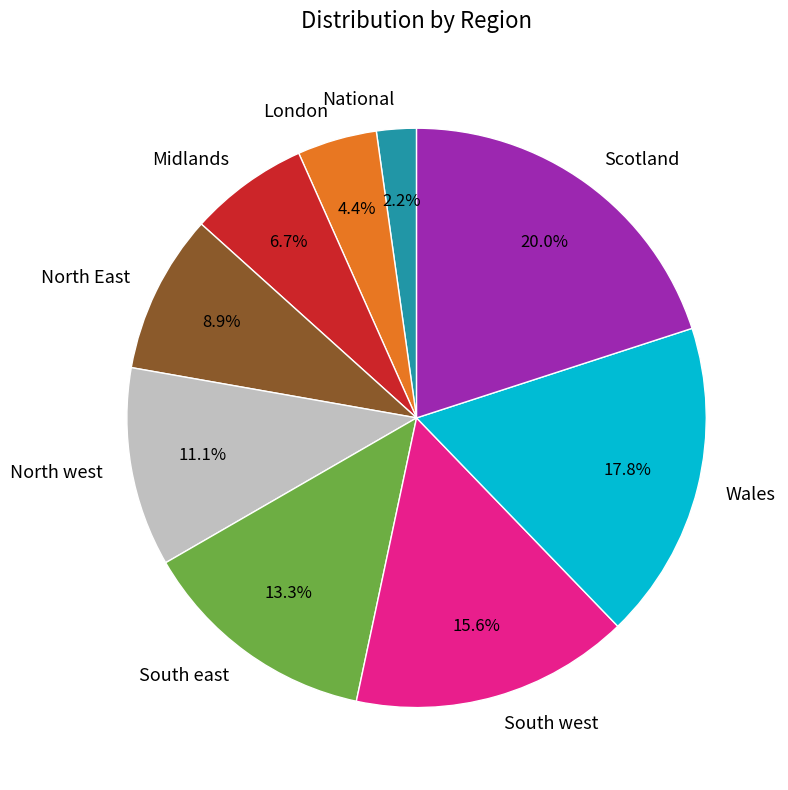

Between North west and Wales, which is larger?

Wales